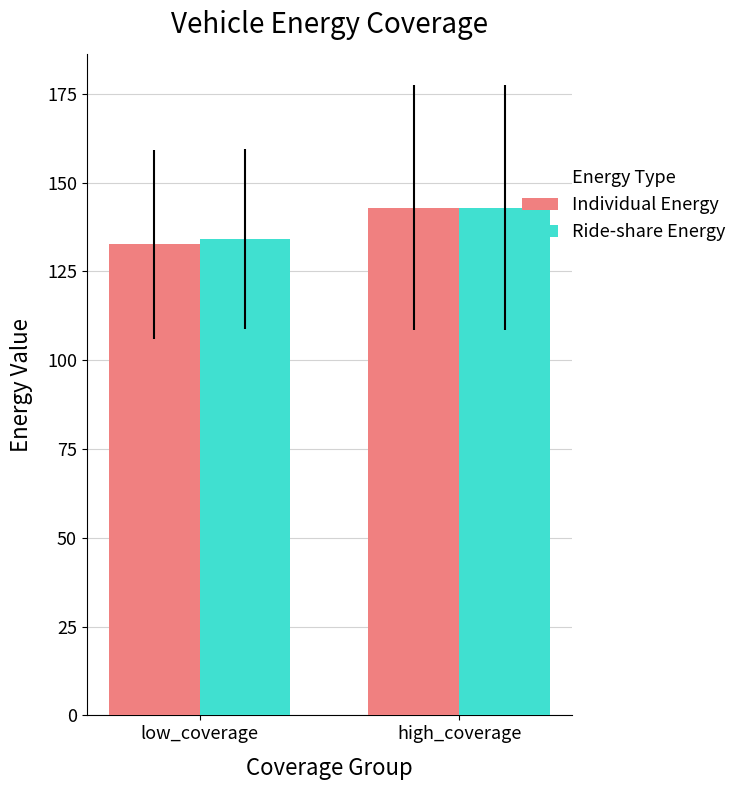

What is the total value across all series at high_coverage?

285.8